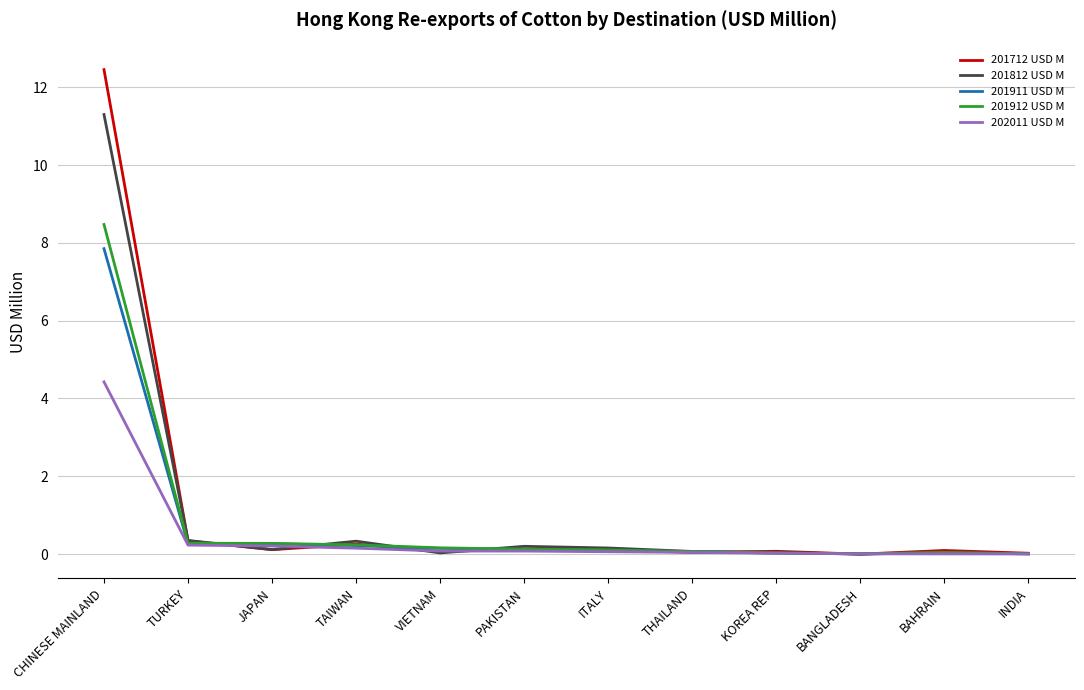

Read the 202011 USD M value at PAKISTAN.

0.1